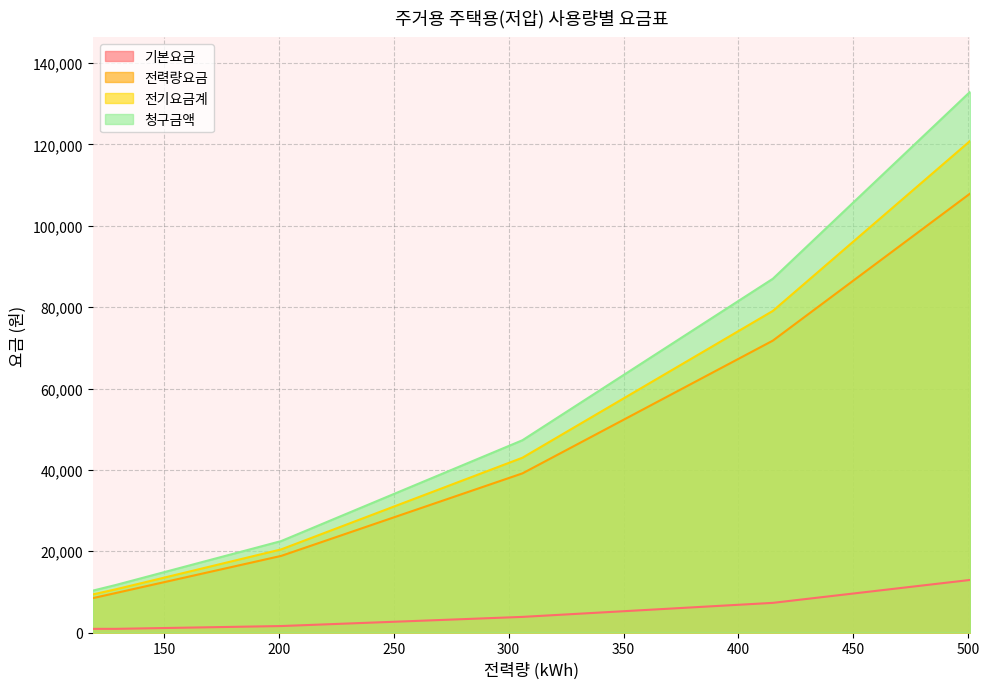

At which label is 전기요금계 closest to 65150?

415